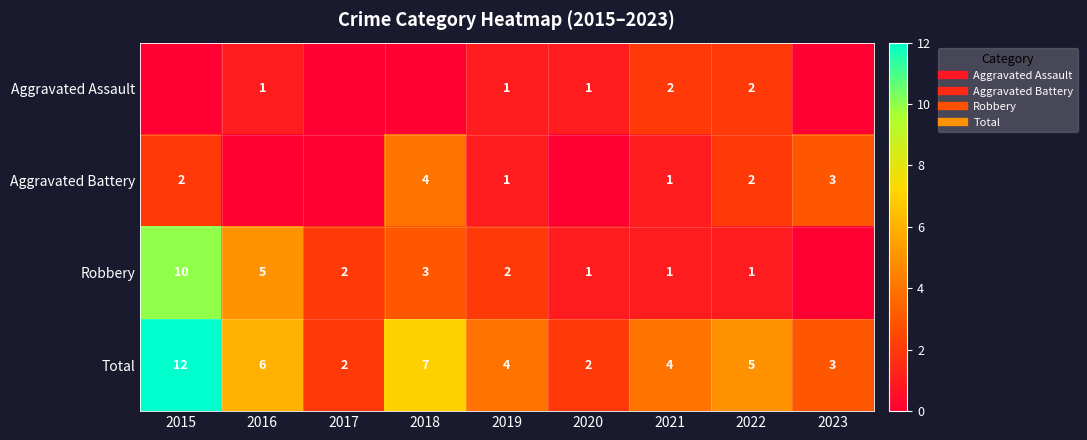

List the labels in order of Robbery value, largest first.

2015, 2016, 2018, 2017, 2019, 2020, 2021, 2022, 2023